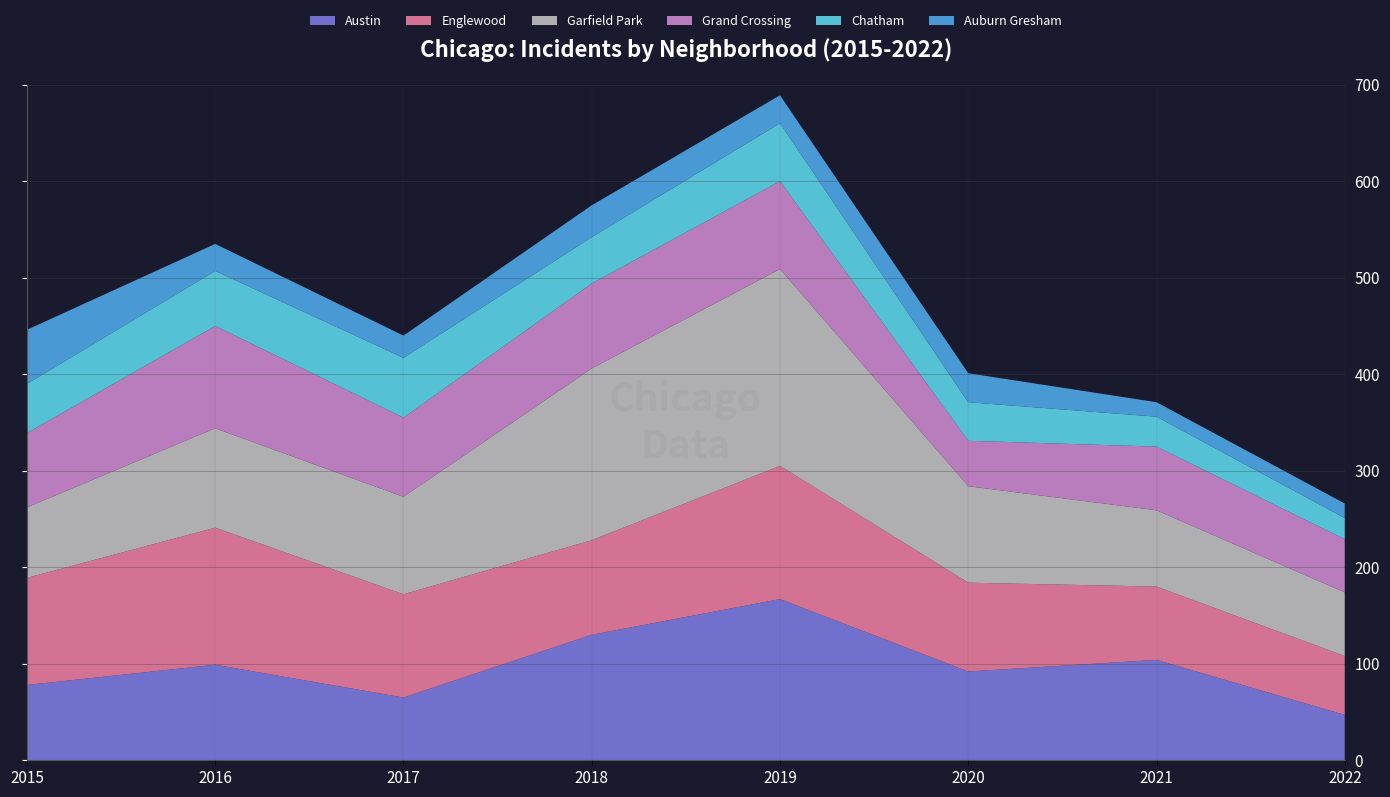

Reading left to right, list all the values displayed in this chart.

Austin: 2015=78	2016=99	2017=65	2018=130	2019=167	2020=92	2021=104	2022=47
Englewood: 2015=111	2016=142	2017=107	2018=98	2019=138	2020=92	2021=76	2022=61
Garfield Park: 2015=73	2016=103	2017=101	2018=178	2019=204	2020=100	2021=79	2022=66
Grand Crossing: 2015=77	2016=106	2017=82	2018=88	2019=91	2020=47	2021=66	2022=55
Chatham: 2015=51	2016=57	2017=62	2018=48	2019=60	2020=40	2021=31	2022=22
Auburn Gresham: 2015=56	2016=28	2017=23	2018=33	2019=29	2020=30	2021=15	2022=15